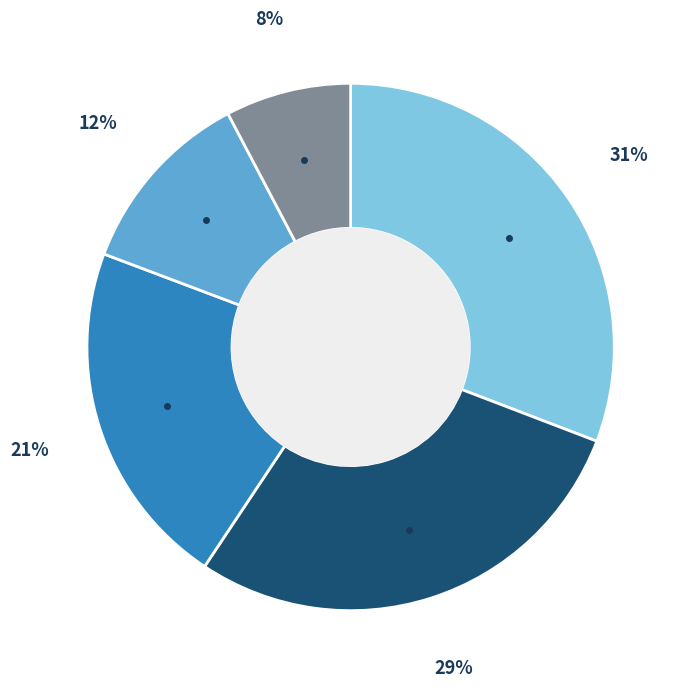

Does any single category account for the majority?

No